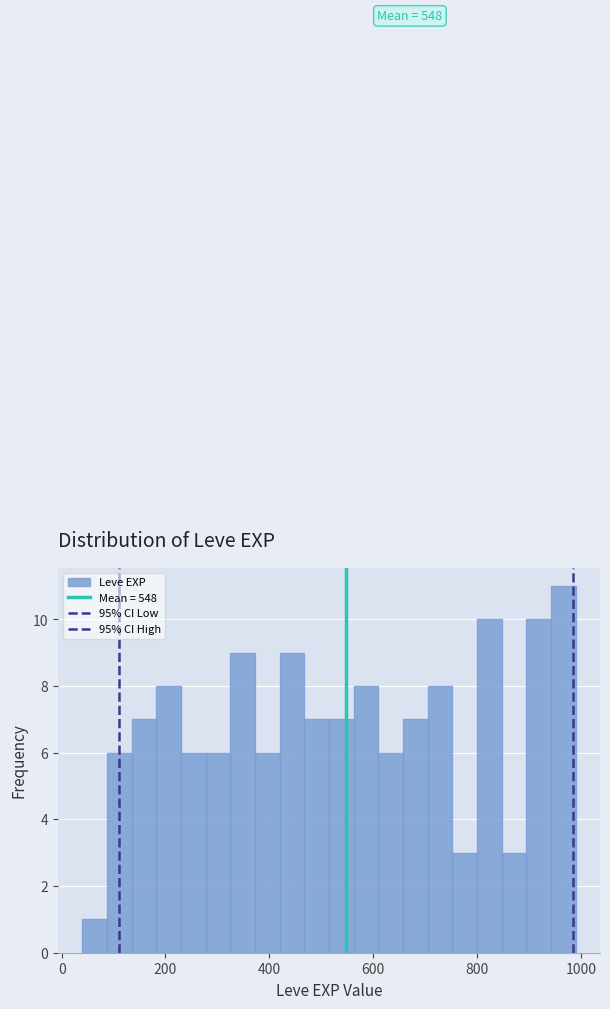

Around what value on the x-axis is the tallest bar? Give the approximate position of its centre, as read against the axis.

960